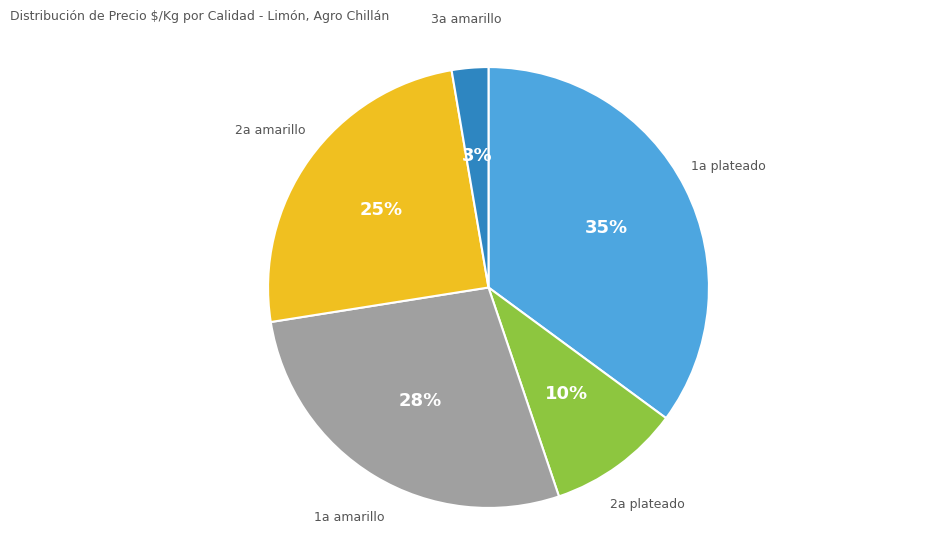

Combined, do 1a plateado and 1a amarillo account for over 50%?

Yes